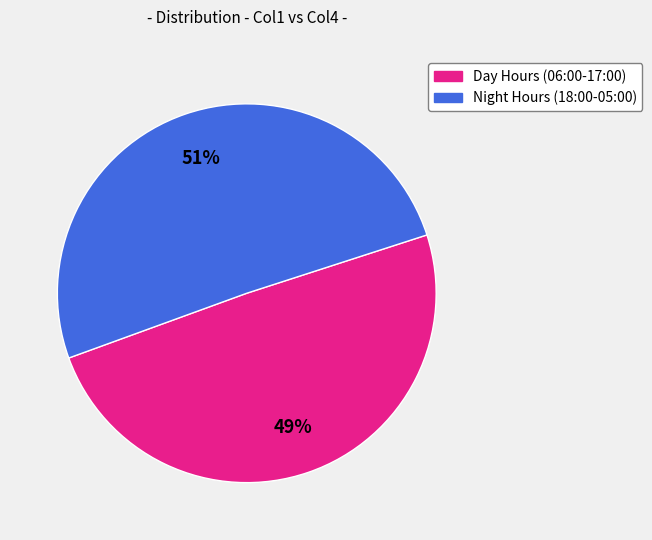

Count the number of slices in the pie.

2